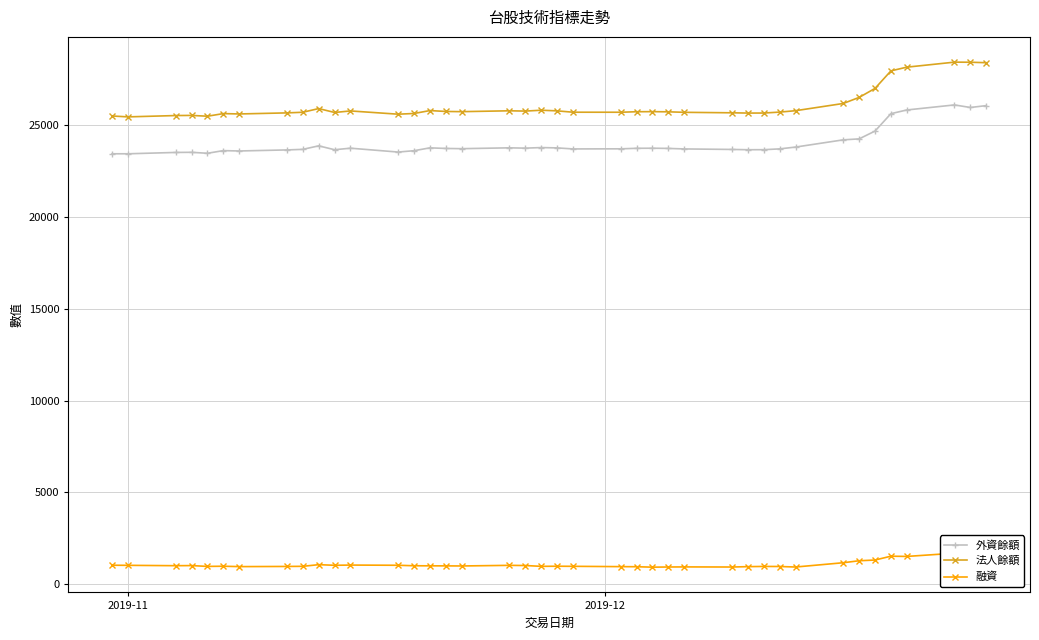

What are all the series names shown in the legend?

外資餘額, 法人餘額, 融資